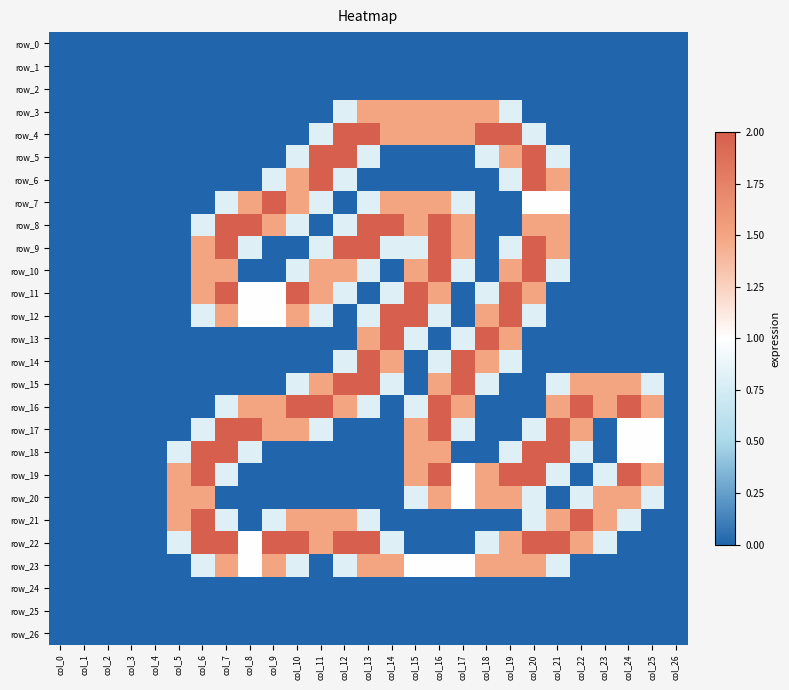

What is the total value across all series at col_25?

6.6